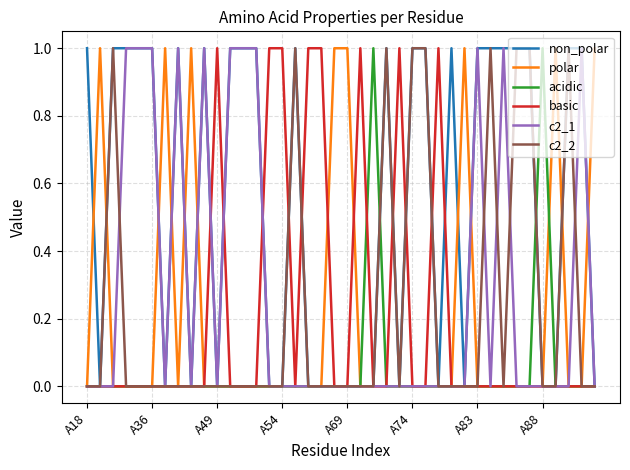

How many acidic values are between 0 and 1?

40